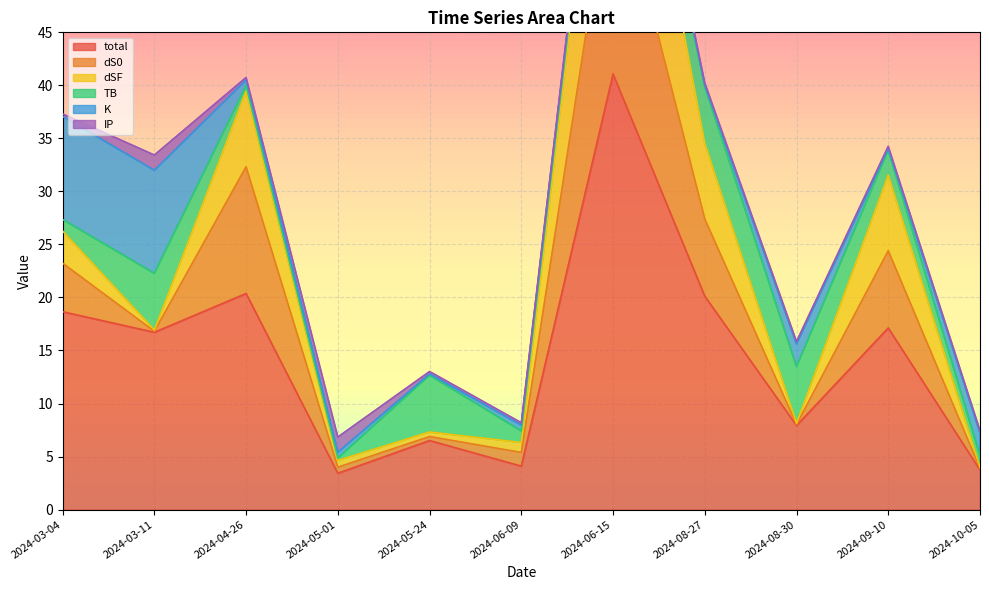

True or false: dSF and dS0 intersect in this chart.

True